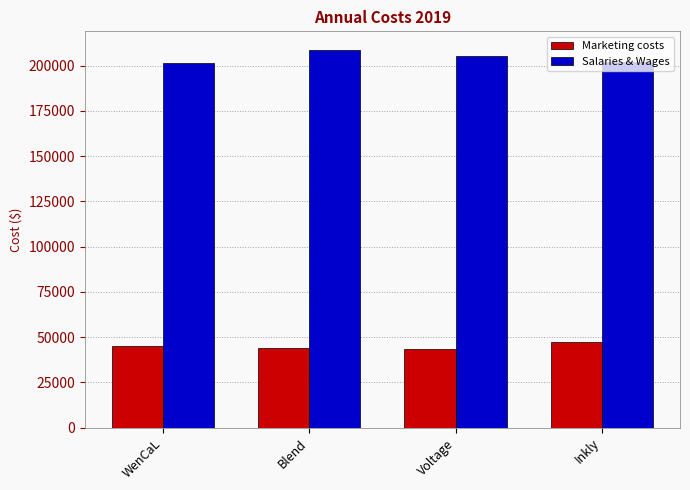

At how many categories does at least one series exceed 132964?

4